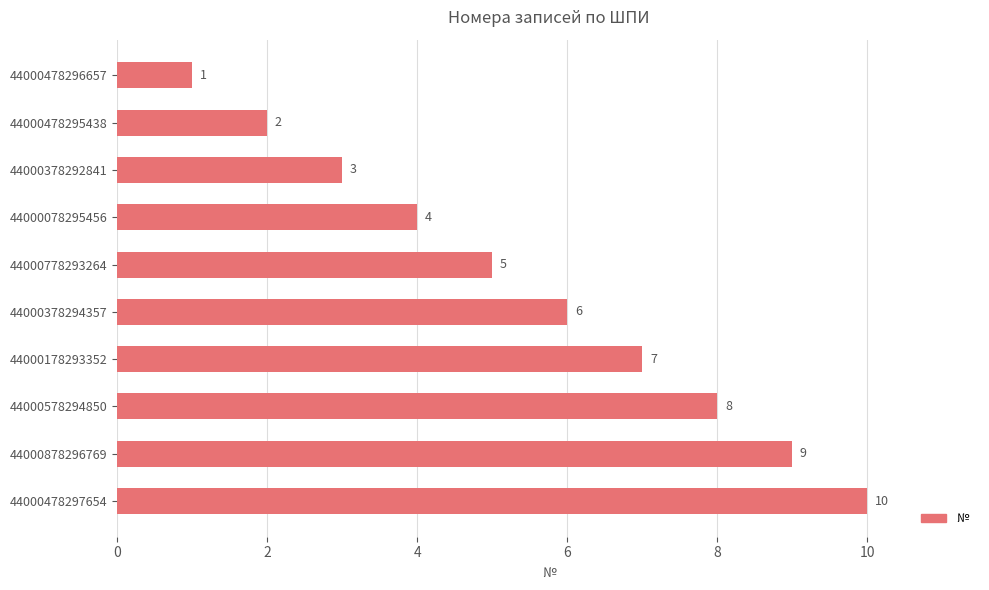

The value at 44000178293352 is 7. True or false?

True